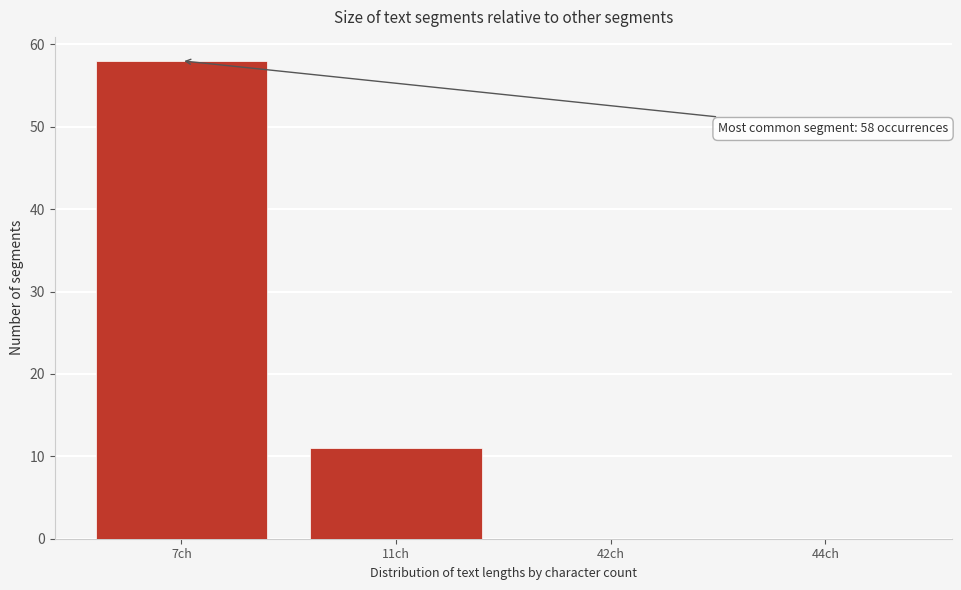

Reading left to right, what are all the values shown in this chart?

7ch=58	11ch=11	42ch=0	44ch=0